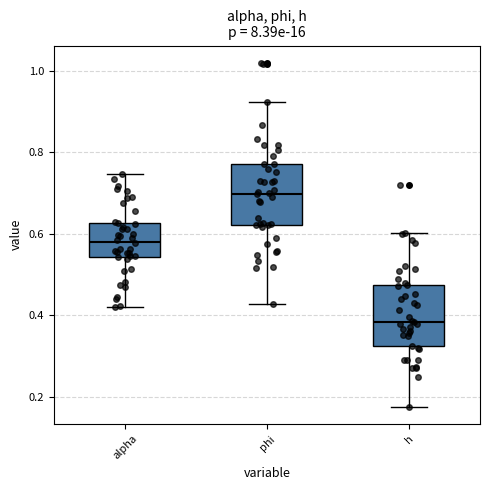

Reading left to right, read every box against the y-axis: the position of its median line, the range the box covers, and the ends of its whiskers. The values are not printed on the chart, so give them approximately, as read against the axis.

alpha: median 0.58, box 0.54 to 0.62, whiskers 0.42 to 0.74
phi: median 0.70, box 0.62 to 0.78, whiskers 0.42 to 0.92
h: median 0.38, box 0.32 to 0.48, whiskers 0.18 to 0.60